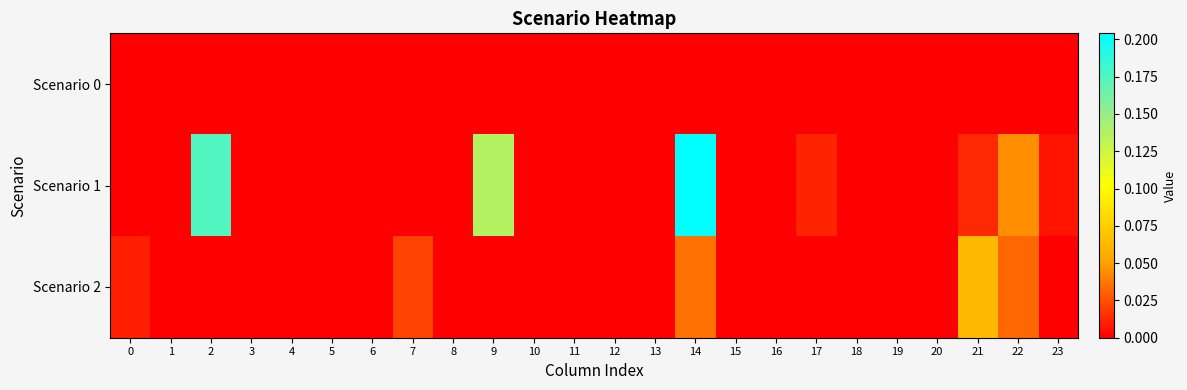

Reading right to left, what are all the values shown in this chart?

Scenario 0: 23=0.0	22=0.0	21=0.0	20=0.0	19=0.0	18=0.0	17=0.0	16=0.0	15=0.0	14=0.0	13=0.0	12=0.0	11=0.0	10=0.0	9=0.0	8=0.0	7=0.0	6=0.0	5=0.0	4=0.0	3=0.0	2=0.0	1=0.0	0=0.0
Scenario 1: 23=0.0	22=0.0	21=0.0	20=0.0	19=0.0	18=0.0	17=0.0	16=0.0	15=0.0	14=0.2	13=0.0	12=0.0	11=0.0	10=0.0	9=0.1	8=0.0	7=0.0	6=0.0	5=0.0	4=0.0	3=0.0	2=0.2	1=0.0	0=0.0
Scenario 2: 23=0.0	22=0.0	21=0.1	20=0.0	19=0.0	18=0.0	17=0.0	16=0.0	15=0.0	14=0.0	13=0.0	12=0.0	11=0.0	10=0.0	9=0.0	8=0.0	7=0.0	6=0.0	5=0.0	4=0.0	3=0.0	2=0.0	1=0.0	0=0.0